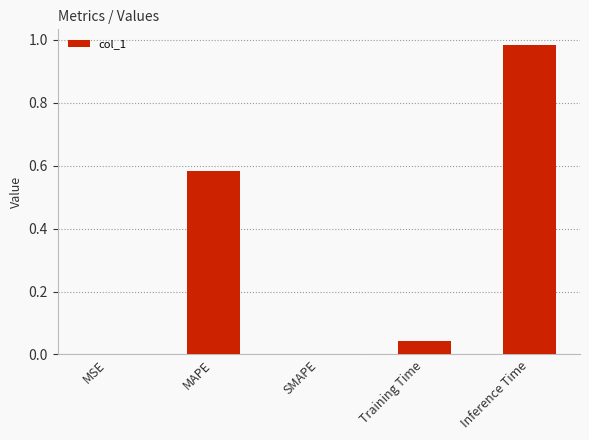

Is it true that the value at Training Time is 0.0?

True